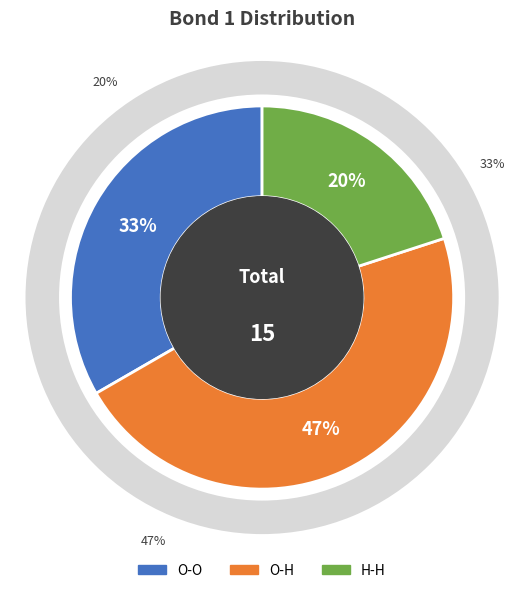

How many slices are in this pie chart?

3